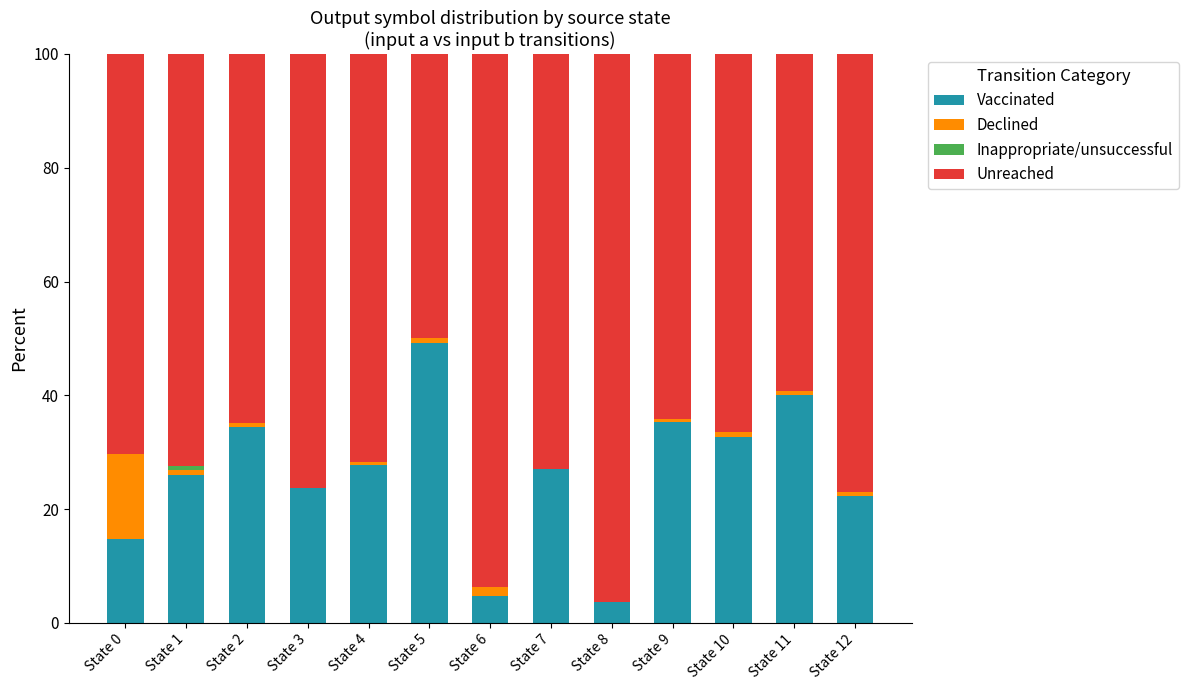

True or false: Vaccinated has a value of 3.7 at State 8.

True